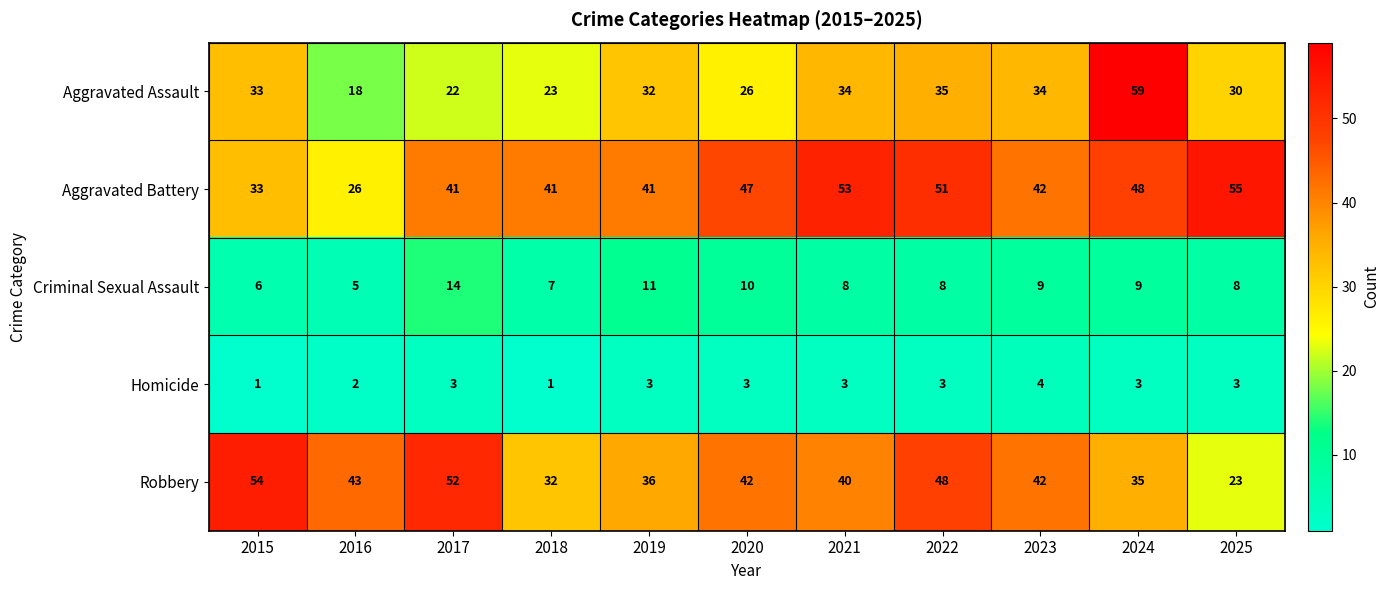

Is the value of Aggravated Assault at 2016 greater than the value of Aggravated Battery at 2024?

No